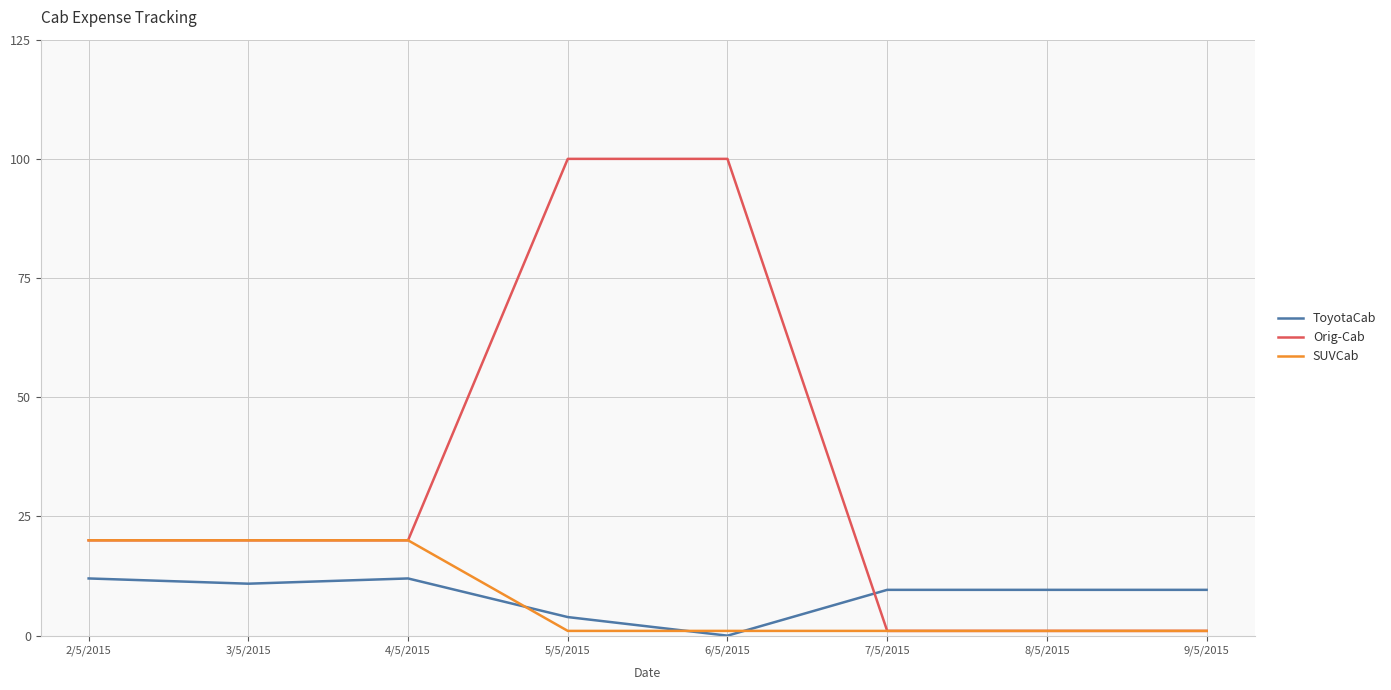

Reading right to left, transcribe all the data shown in this chart.

ToyotaCab: 9.6	9.6	9.6	0.0	3.9	12.0	10.9	12.0
Orig-Cab: 1.0	1.0	1.0	100.0	100.0	20.0	20.0	20.0
SUVCab: 1.0	1.0	1.0	1.0	1.0	20.0	20.0	20.0